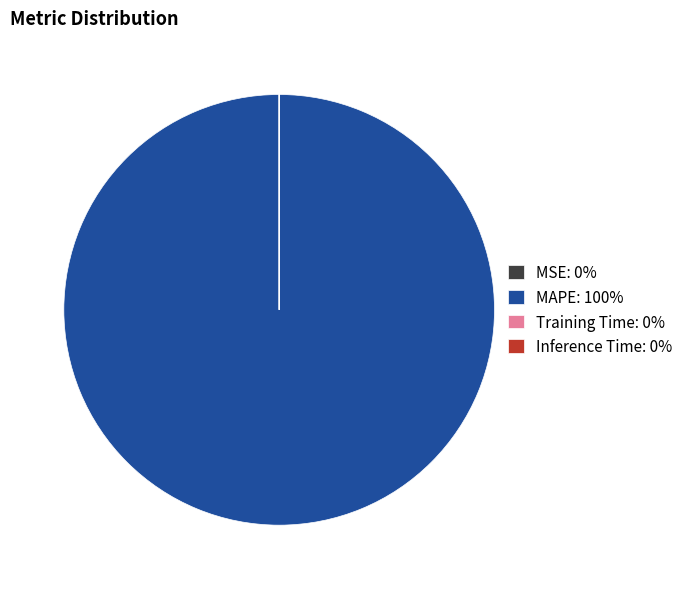

True or false: MAPE: 100% accounts for 100% of the total.

True